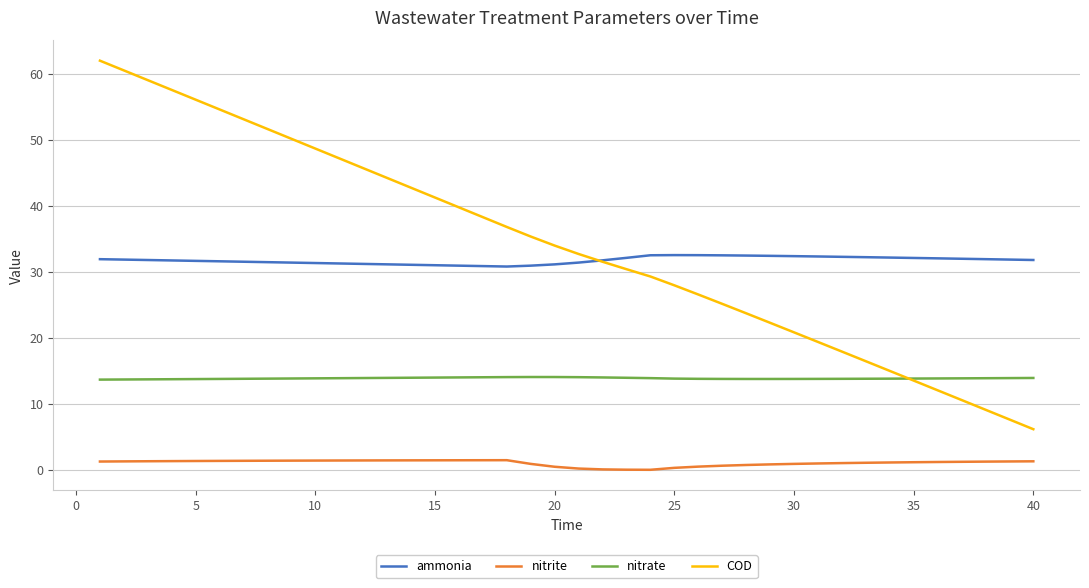

Which series has the largest total across all categories?

COD